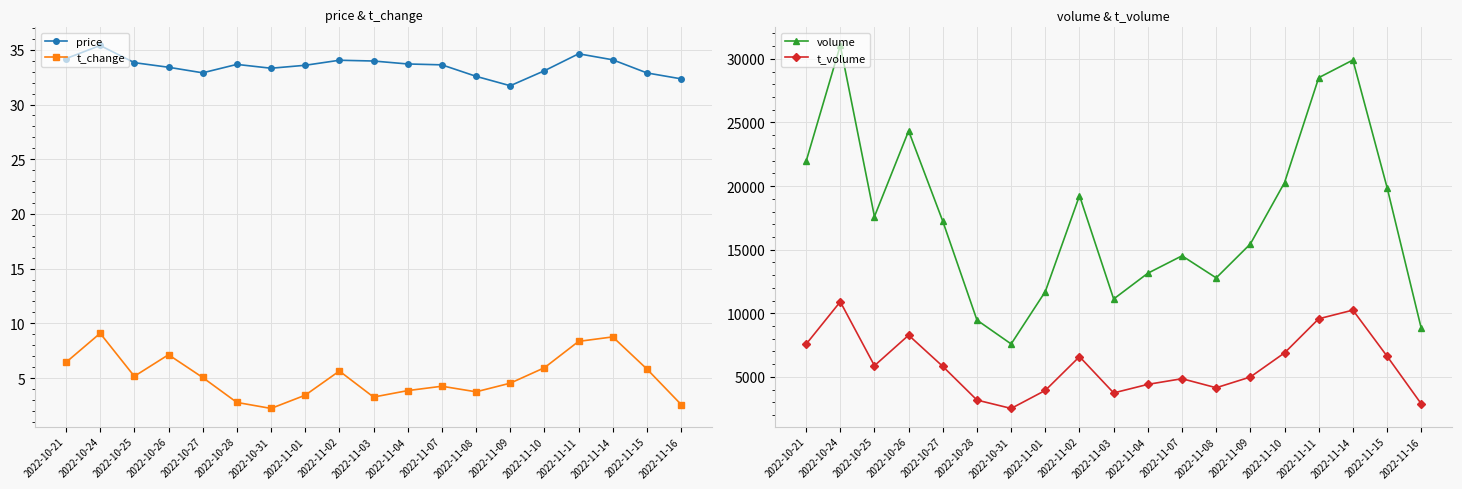

Rank the series at 2022-10-25 from highest to lowest value.

volume, t_volume, price, t_change